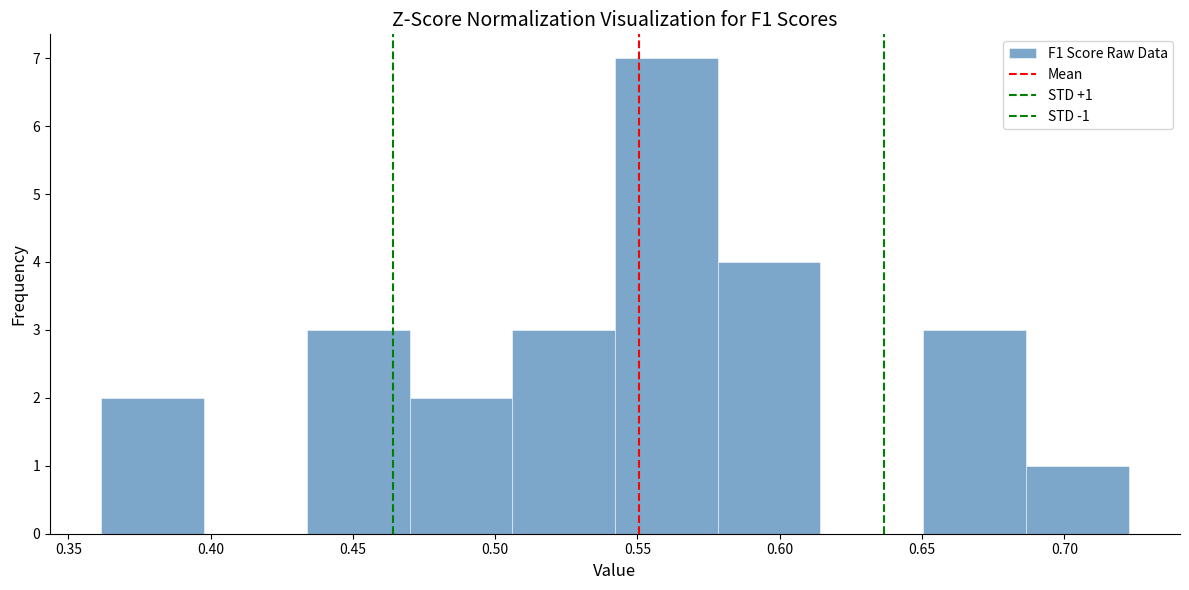

Which range on the x-axis has the tallest bar?

0.540 to 0.580